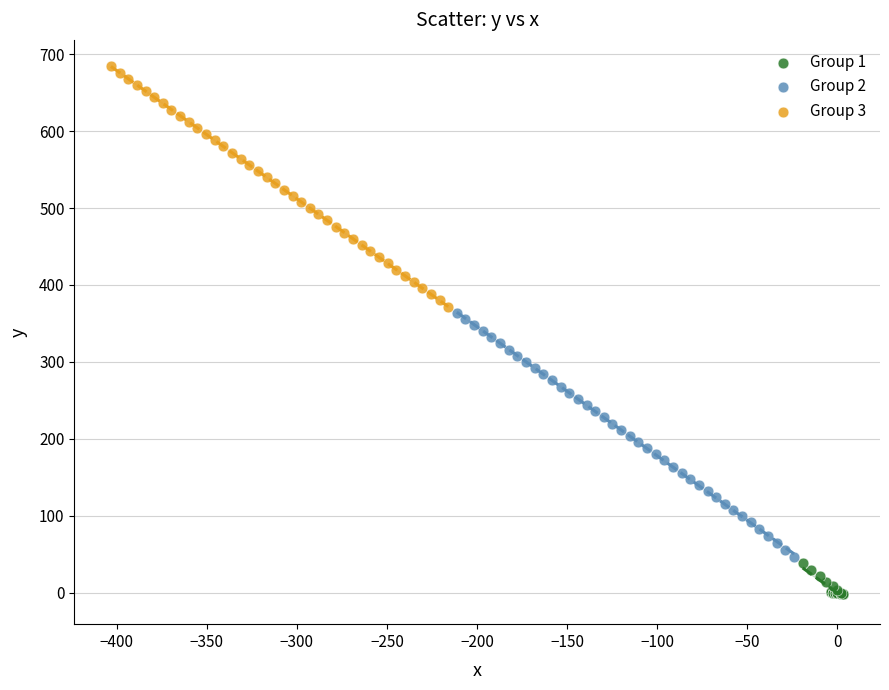

Which series contains the highest Y value?

Group 3